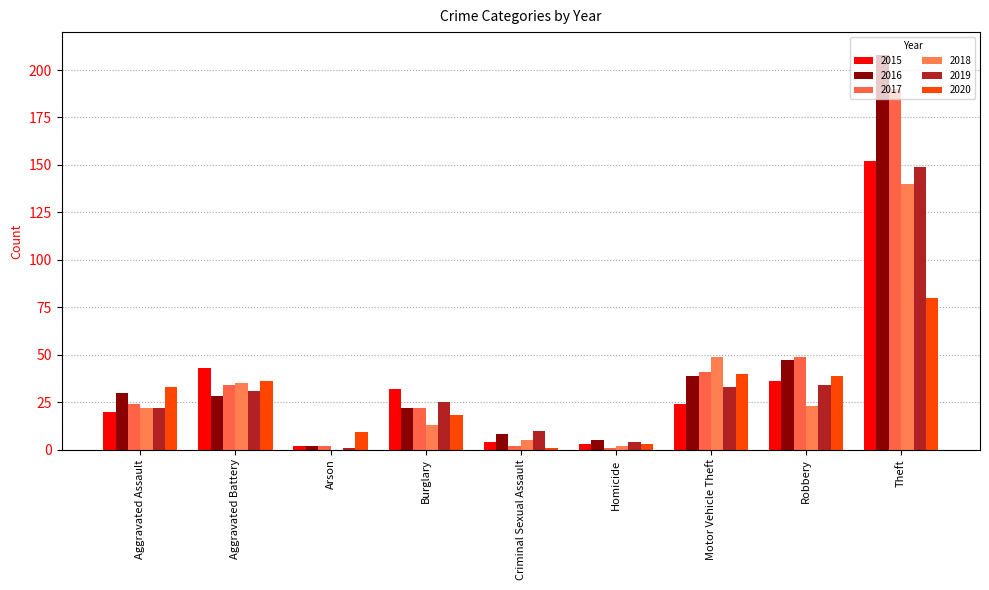

Which has a higher value, Homicide or Aggravated Battery?

Aggravated Battery